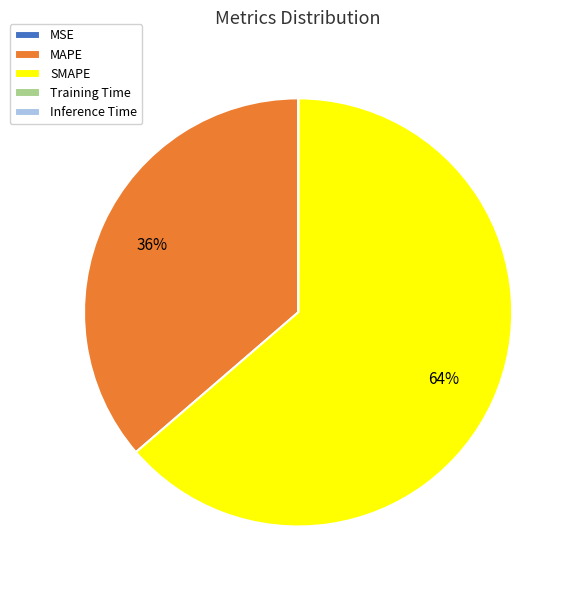

Is there a majority slice in this chart?

Yes